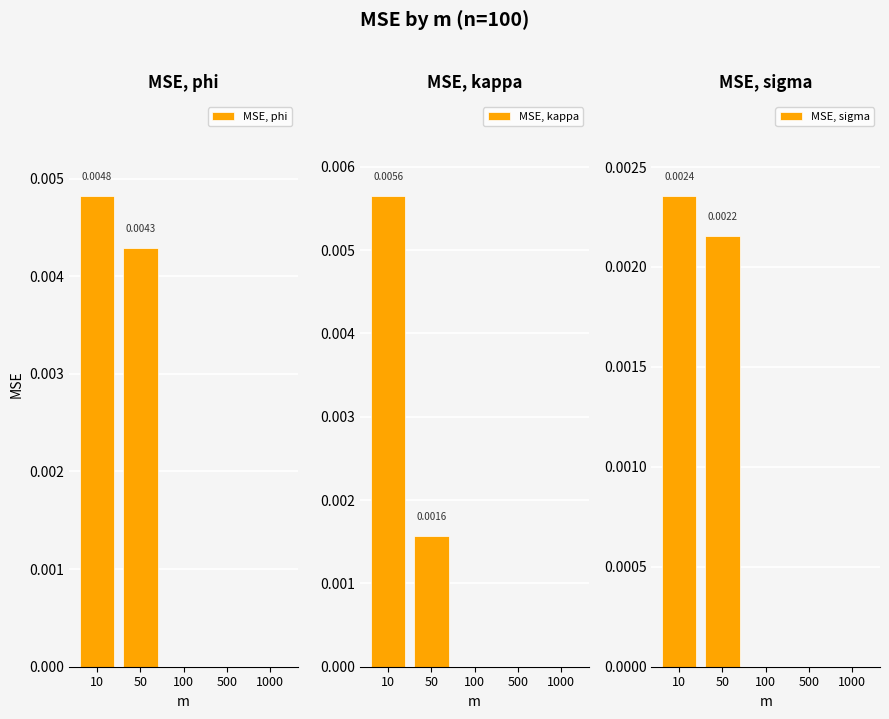

At which category is the sum across all series the highest?

10